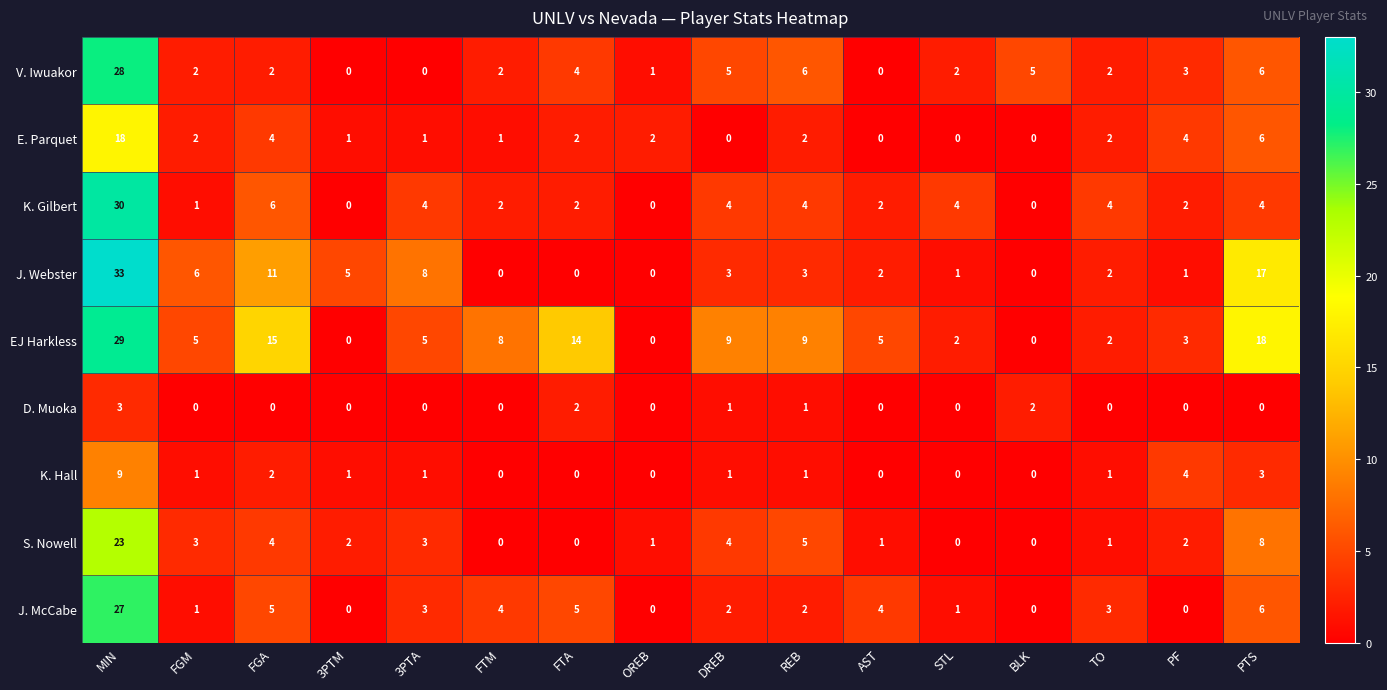

At which label is K. Gilbert closest to 15?

FGA